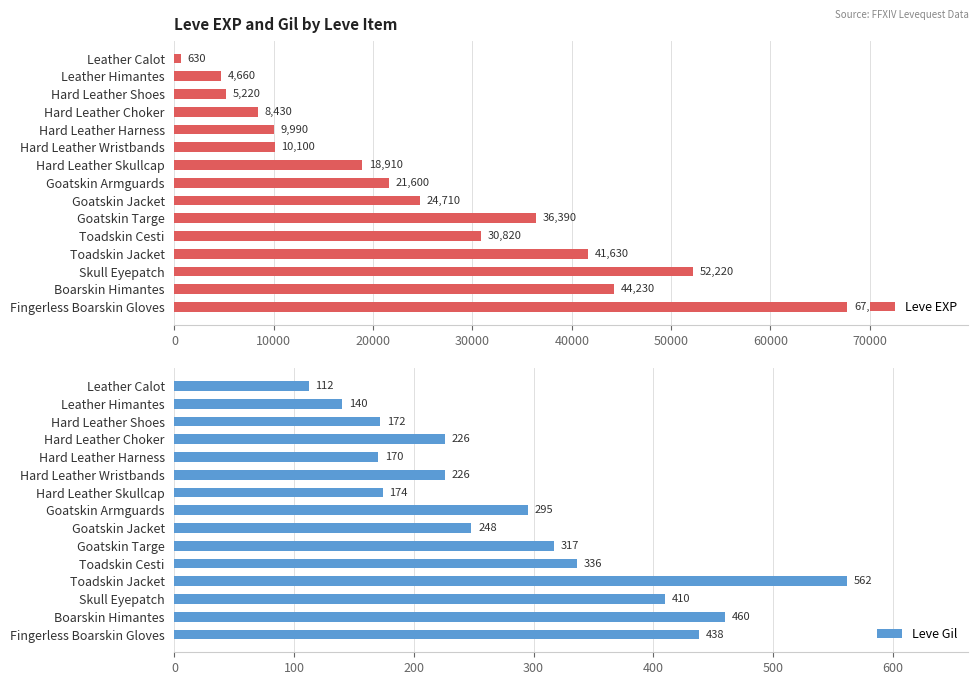

How many values in the Leve EXP series exceed 21600?

7